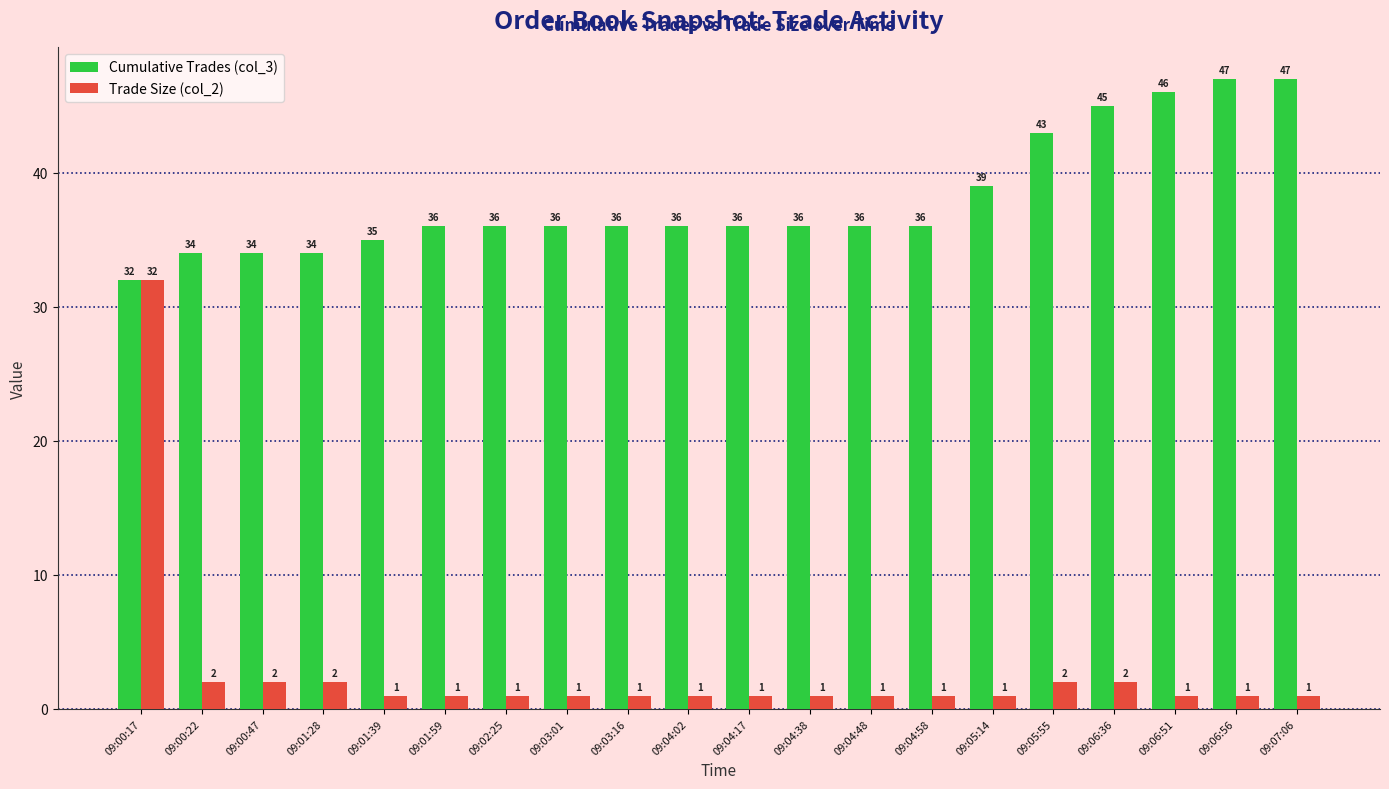

What is the label of the 2nd bar from the right?

09:06:56